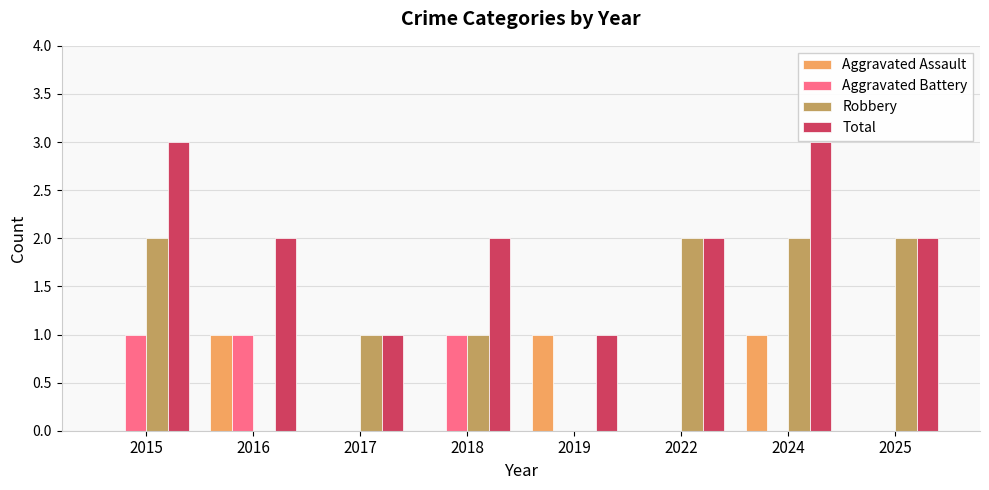

Does the chart contain stacked bars?

No